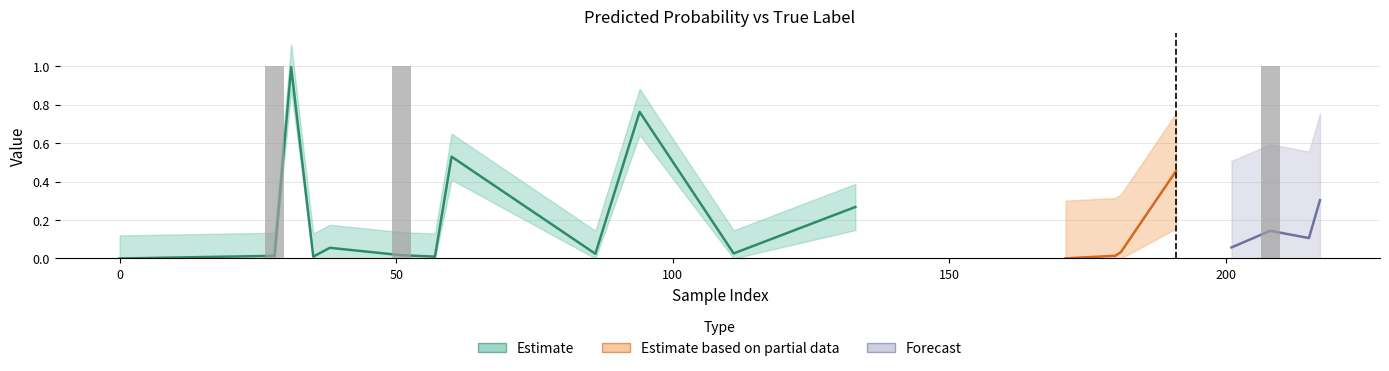

Are the bars horizontal?

No